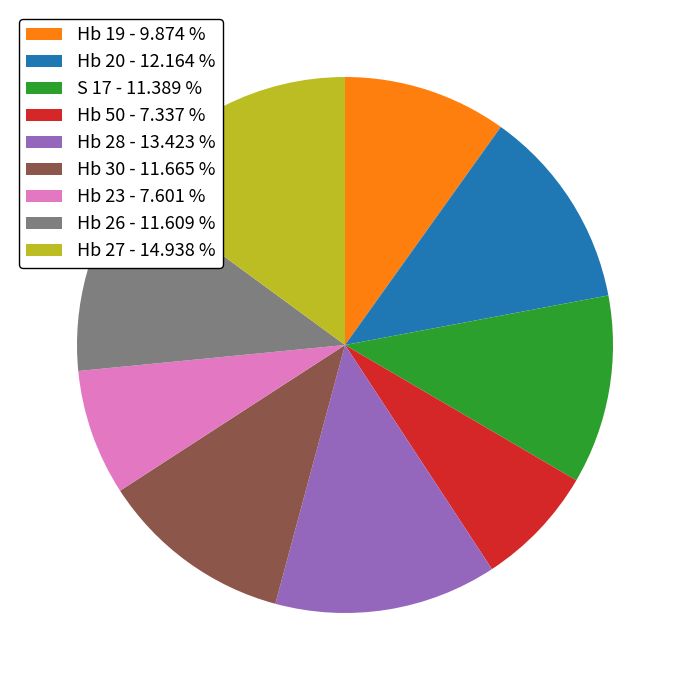

Is the sum of Hb 20 - 12.164 % and Hb 27 - 14.938 % greater than half?

No